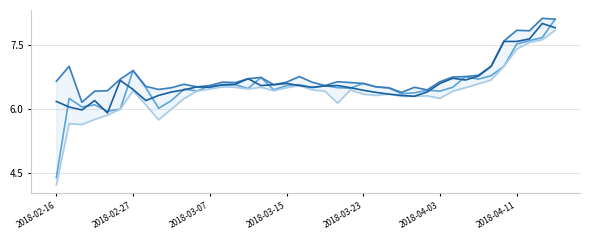

True or false: low and high cross at least once.

False